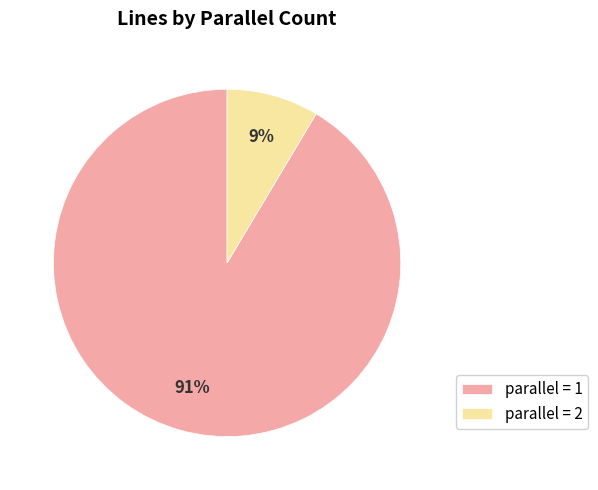

Rank the categories by value from lowest to highest.

parallel = 2, parallel = 1